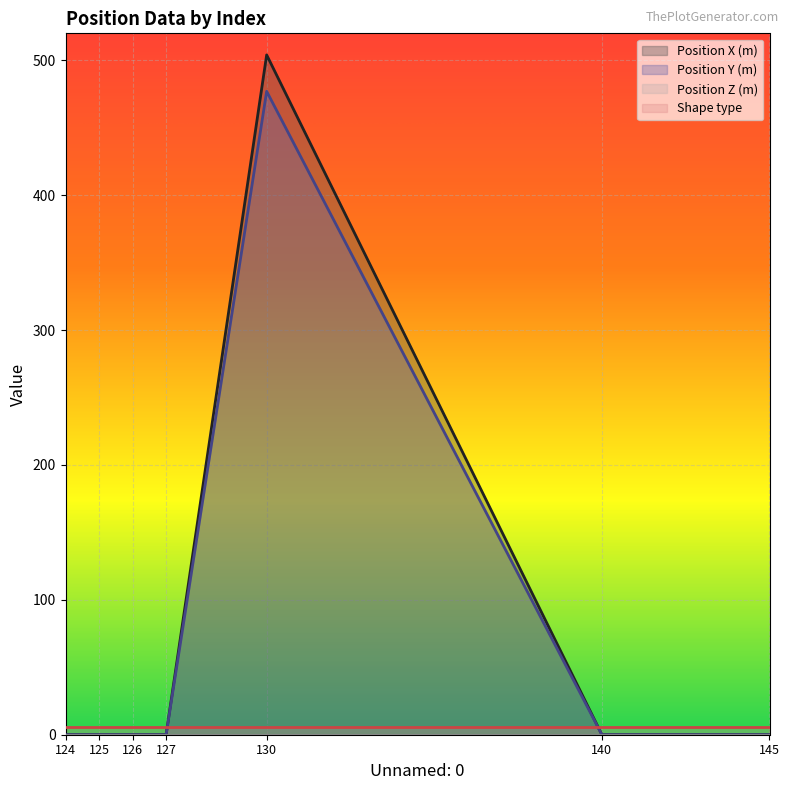

Which series has the widest spread of values?

Position X (m)